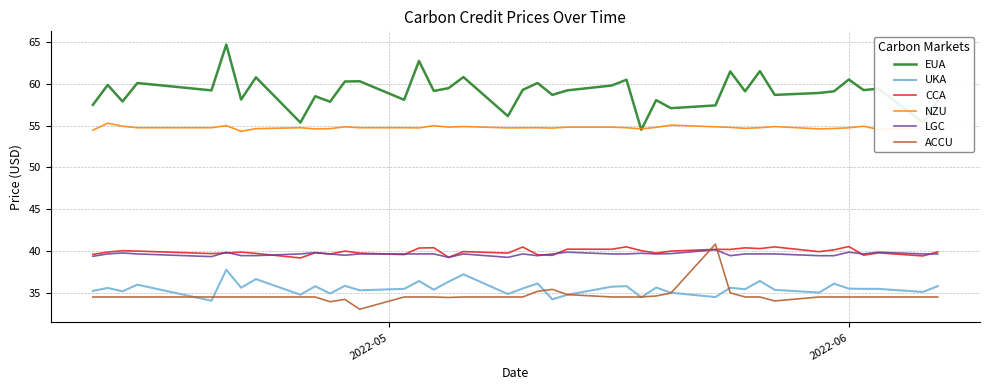

What is the average value of the CCA series?

39.9